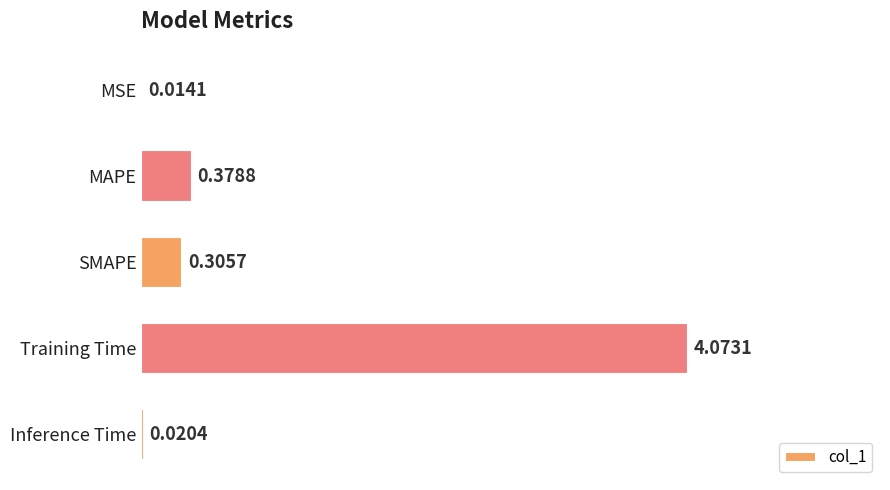

What is the sum of the values at SMAPE and MAPE?

0.7